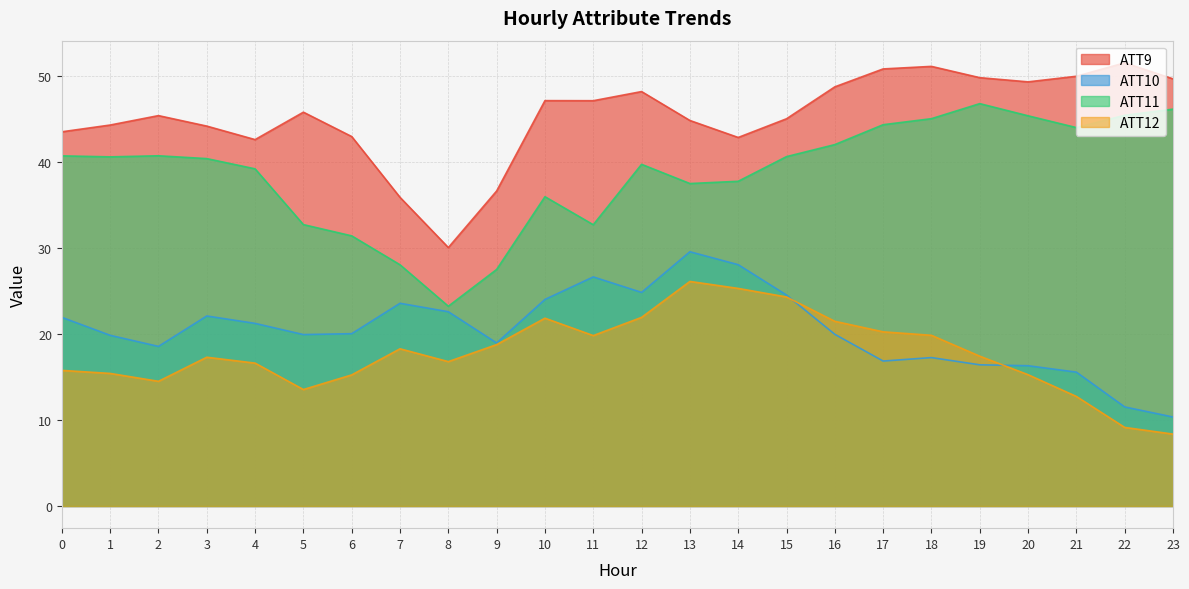

How many values in the ATT9 series exceed 45?

13